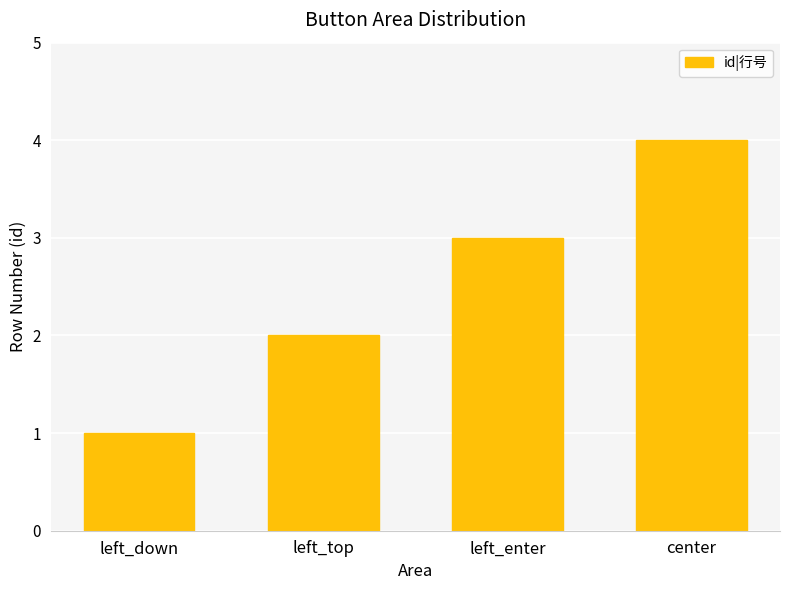

What value does the data have at left_enter?

3